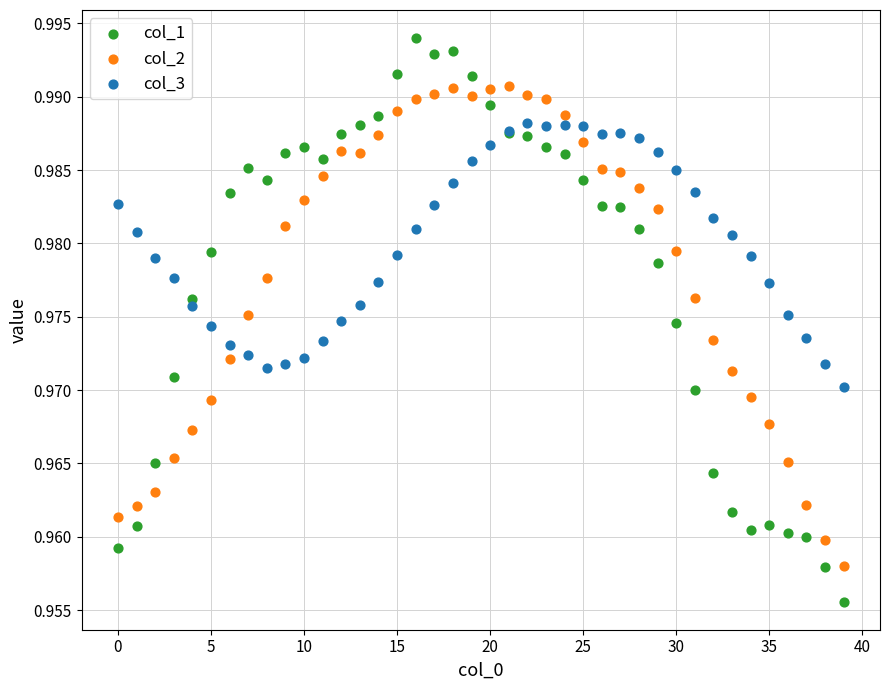

What are all the series names shown in the legend?

col_1, col_2, col_3